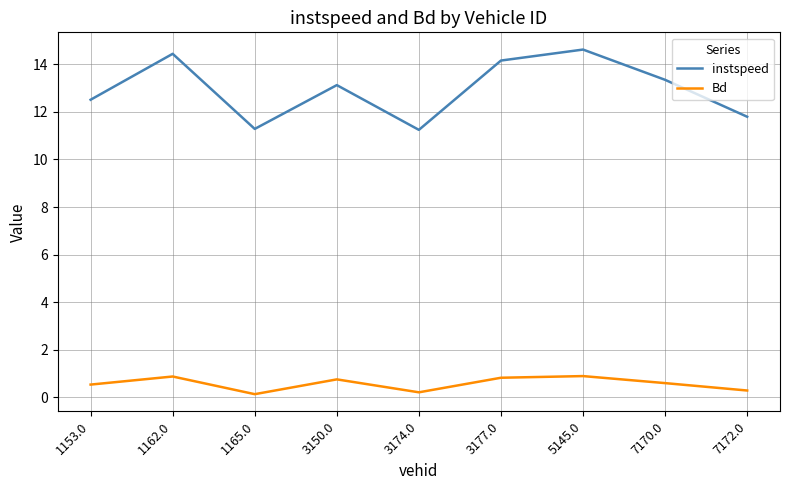

The value of instspeed at 7170.0 is 13.3. True or false?

True